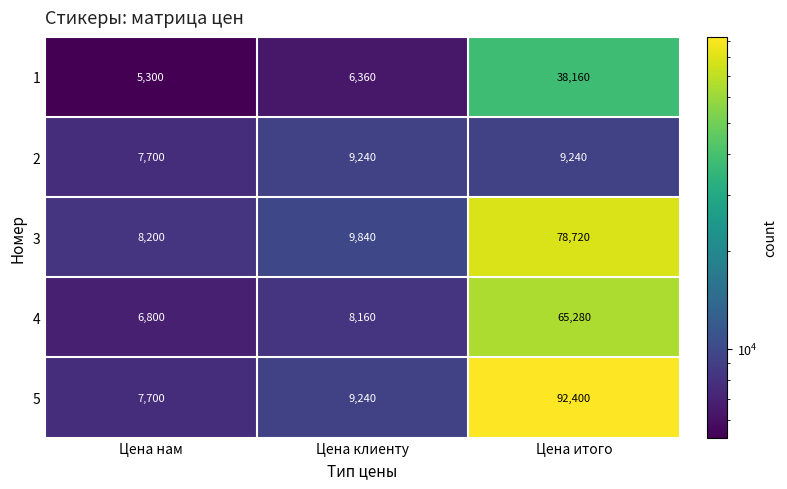

Which category has the highest value across all series?

Цена итого